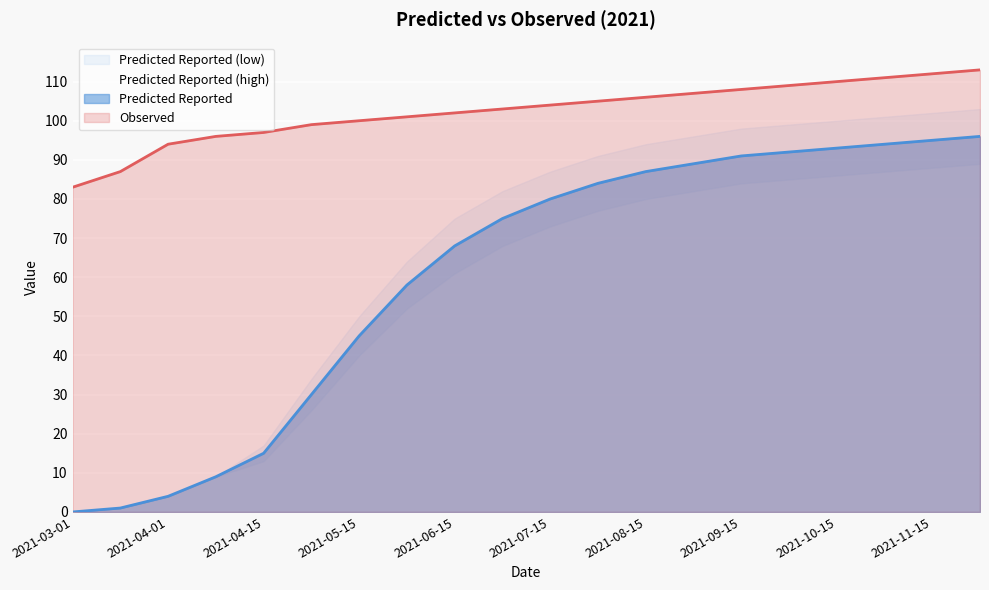

Which category has the highest value in the Predicted Reported series?

2021-12-01